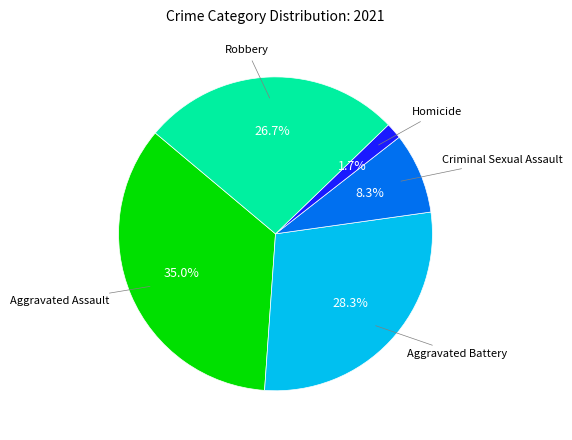

To the nearest percent, what is the average slice percentage?

20%